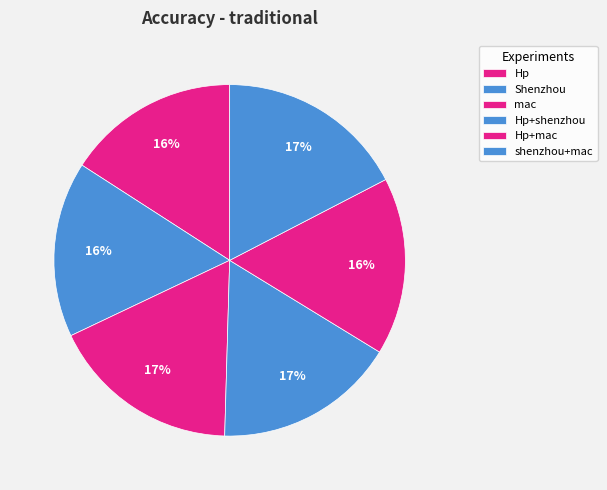

Combined, what portion of the pie is mac and Hp?

33.4%